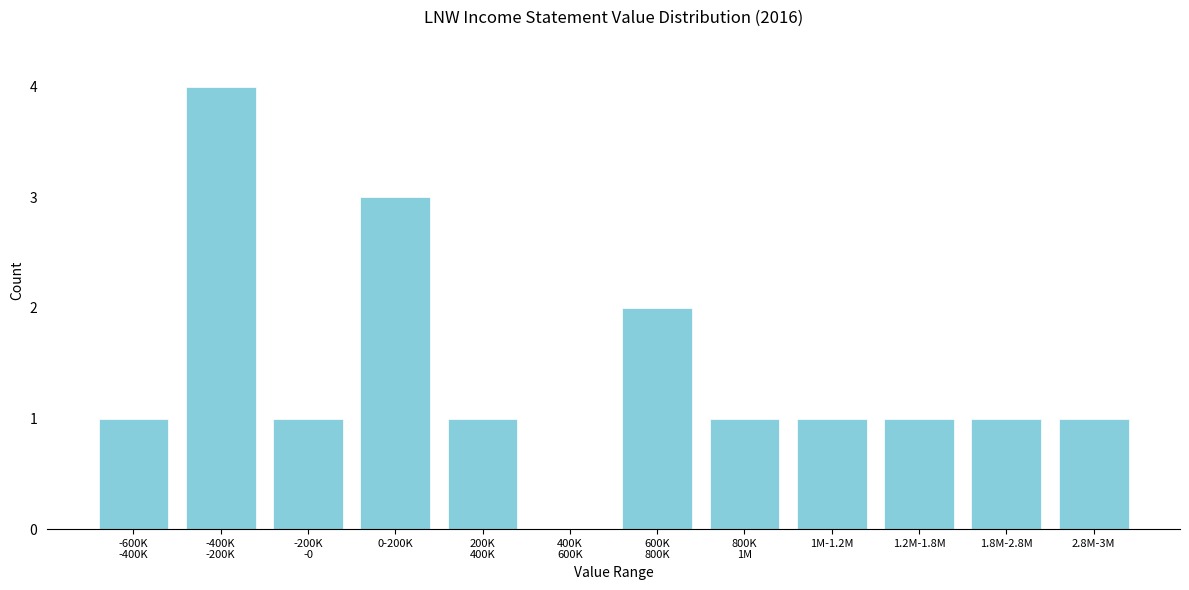

What is the ratio of the value at 1.2M-1.8M to the value at 1.8M-2.8M?

1.0